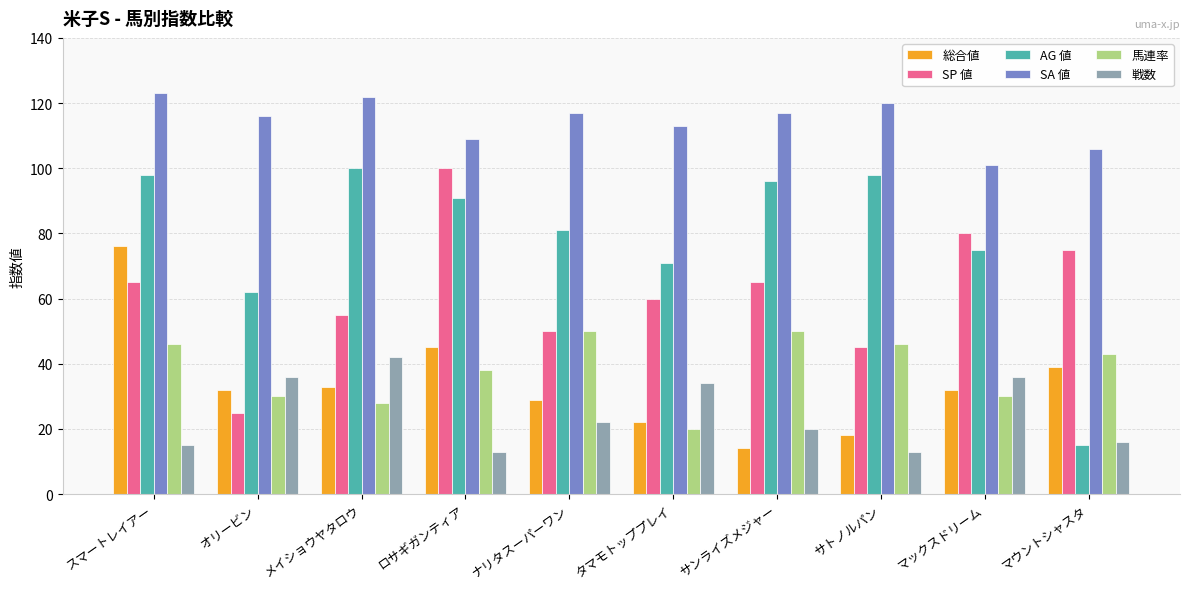

What is the sum of the SA 値 values at オリービン and スマートレイアー?

239